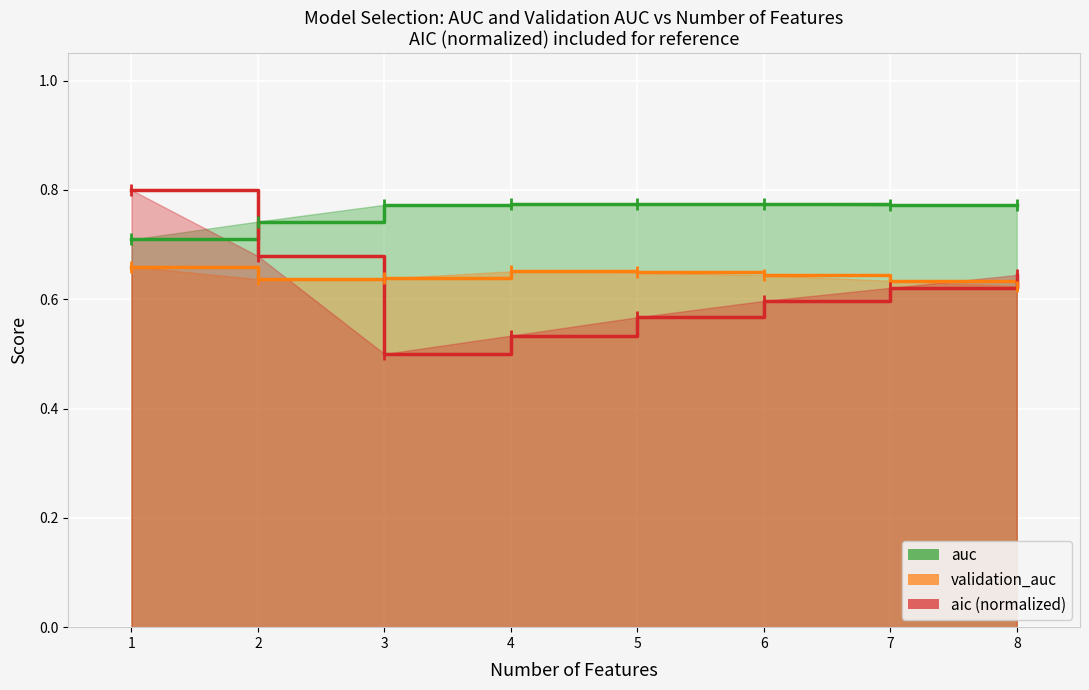

Which series has the largest range (max minus min)?

aic_scaled